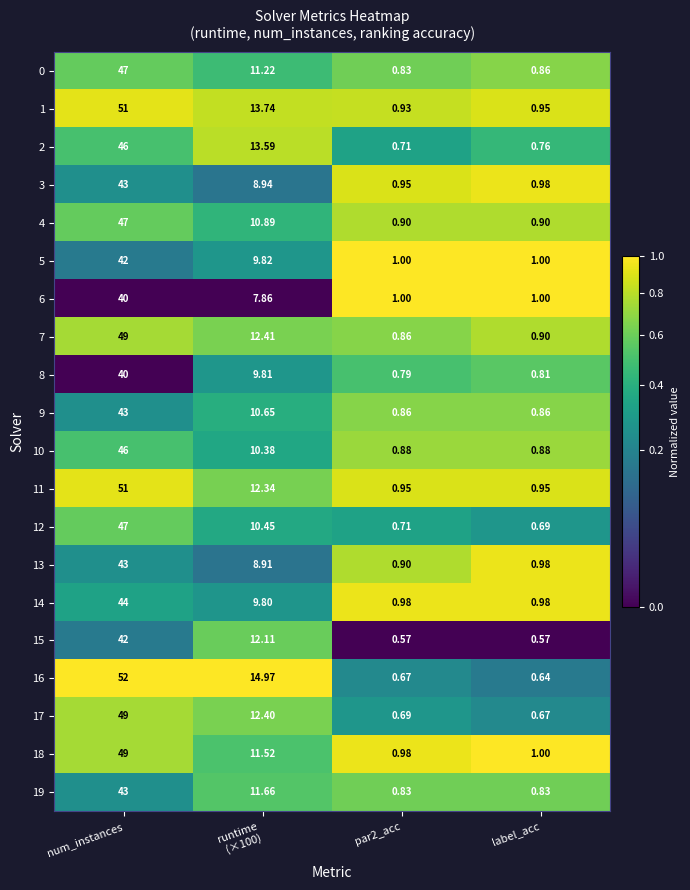

At which label does 7 reach its peak?

num_instances